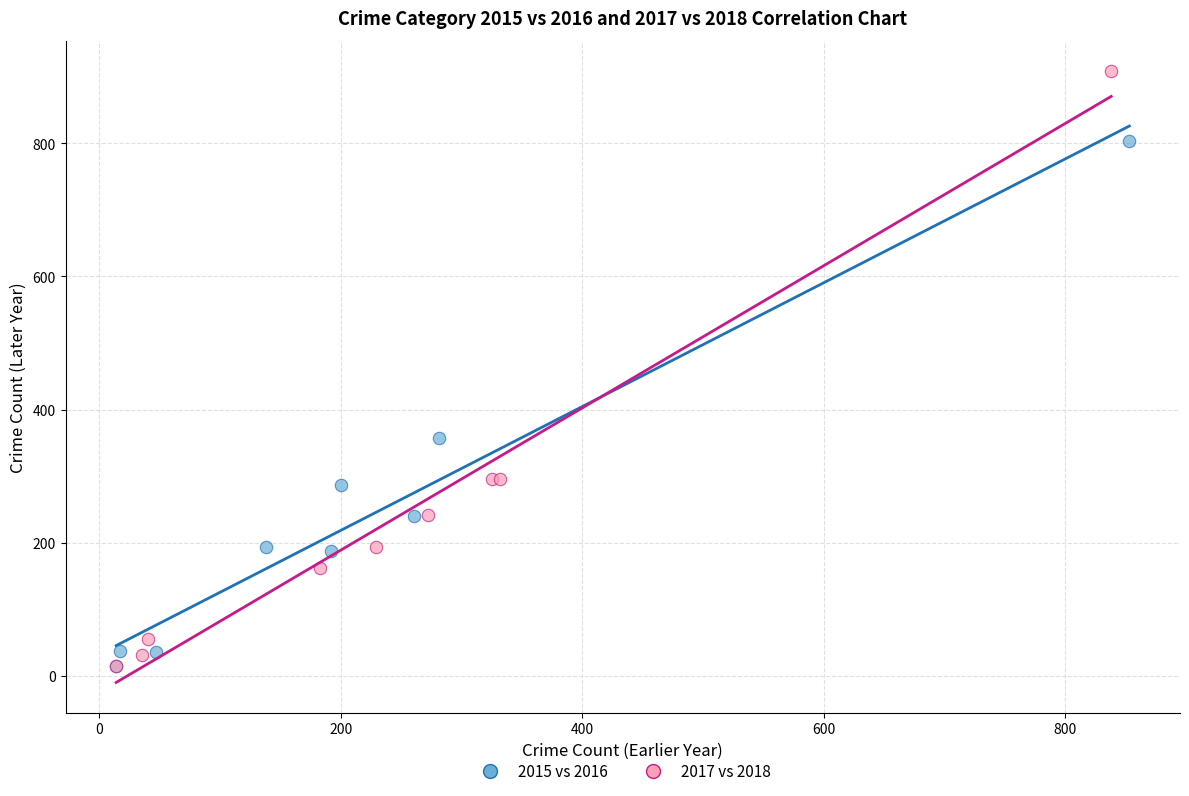

Which series has the widest spread of Y values?

2017 vs 2018